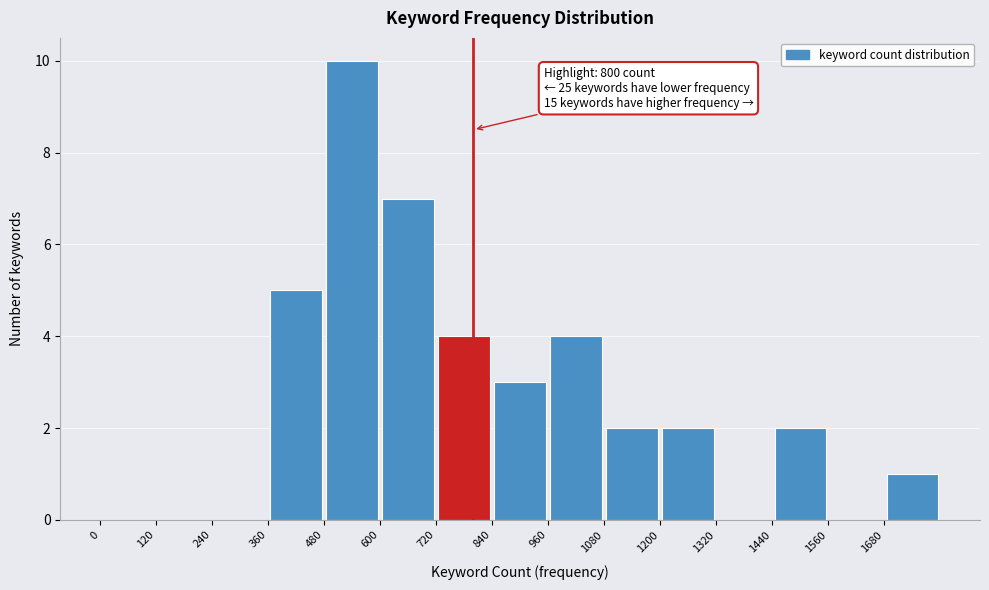

Over which range of the x-axis is the bar tallest?

480 to 600